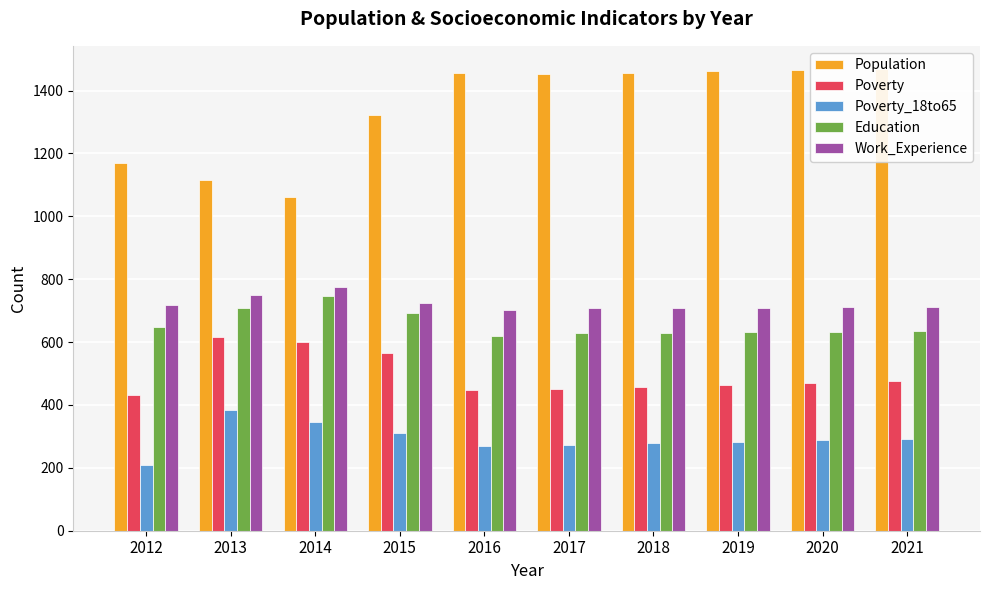

What is the total value across all series at 2013?

3576